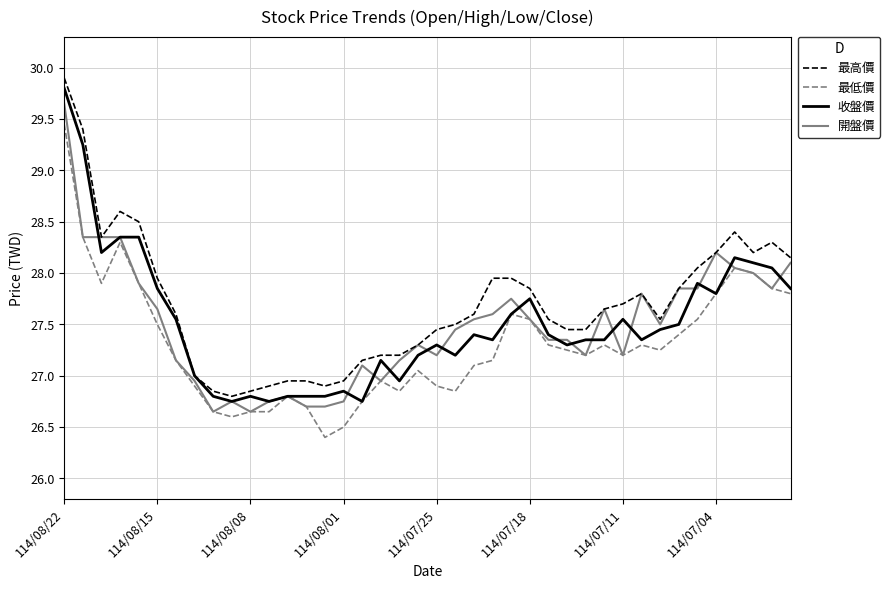

Which series has the largest range (max minus min)?

最高價